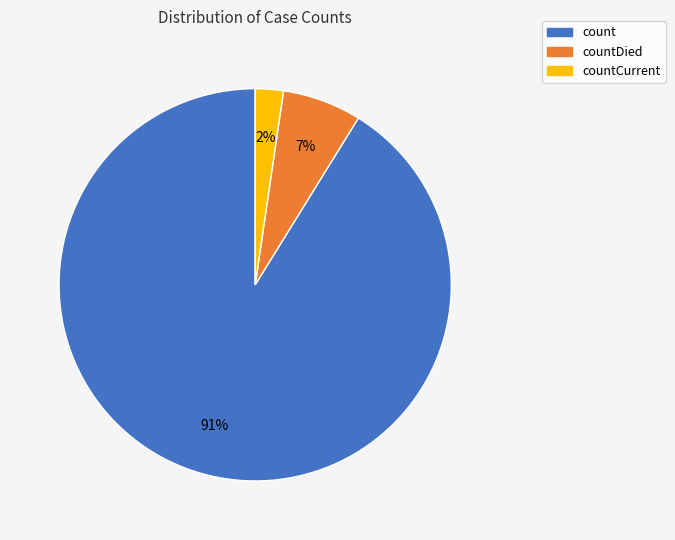

Is there any slice that represents more than half of the pie?

Yes